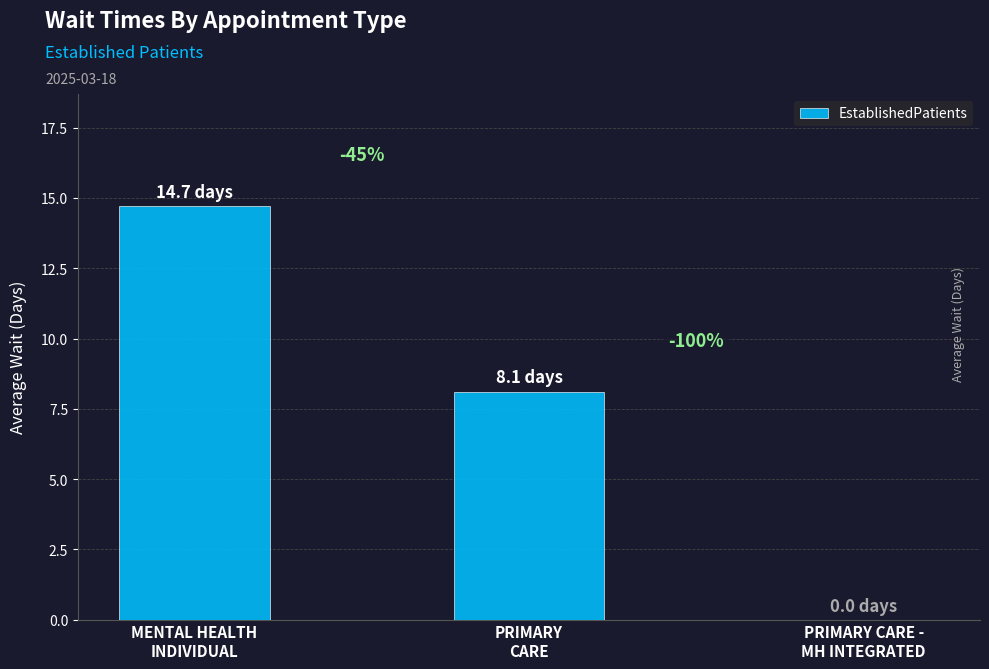

What is the change in value from MENTAL HEALTH
INDIVIDUAL to PRIMARY
CARE?

-6.6